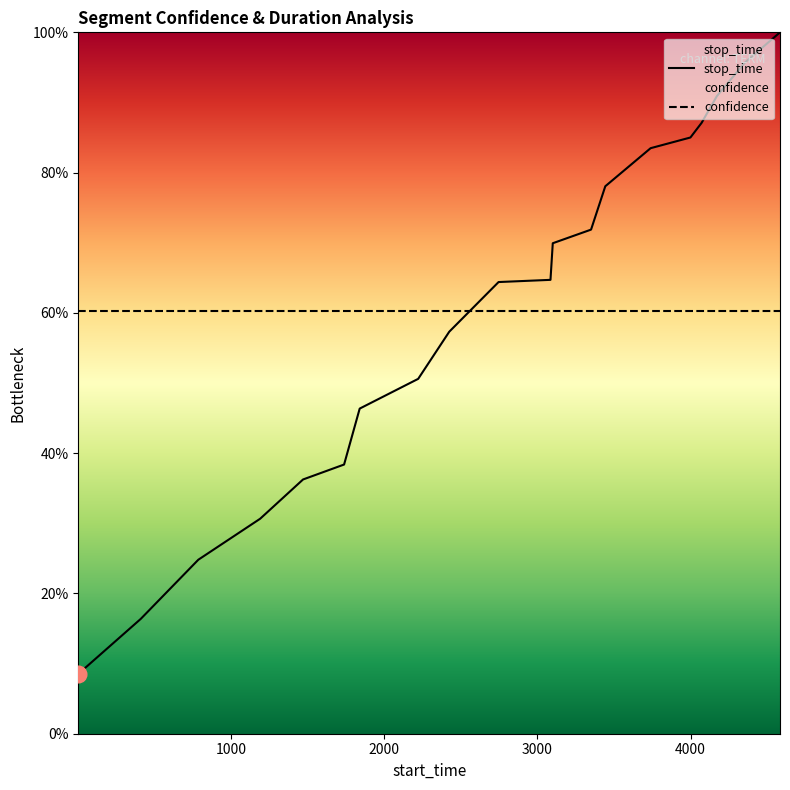

Reading left to right, list all the values displayed in this chart.

1=0.1	409=0.2	785=0.2	1189=0.3	1469=0.4	1737=0.4	1839=0.5	2221=0.5	2424=0.6	2746=0.6	3085=0.6	3100=0.7	3350=0.7	3443=0.8	3739=0.8	3999=0.9	4072=0.9	4172=0.9	4355=1.0	4584=1.0